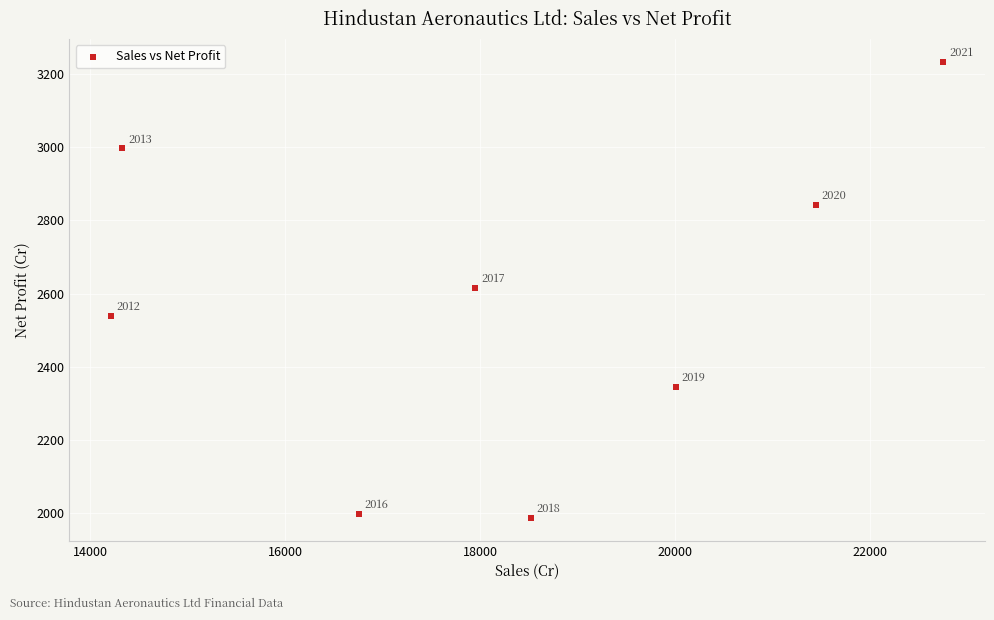

What is the average X value?

18246.9